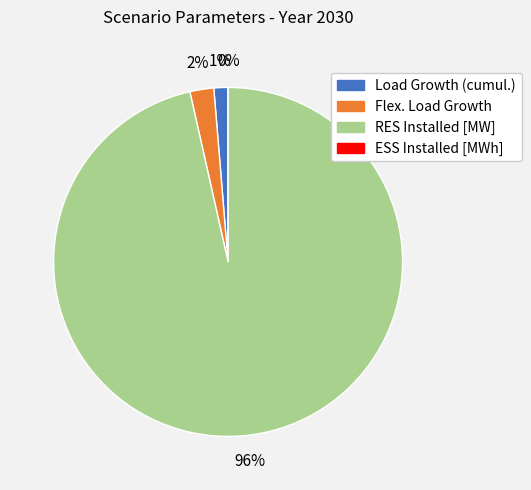

Combined, do ESS Installed [MWh] and Flex. Load Growth account for over 50%?

No